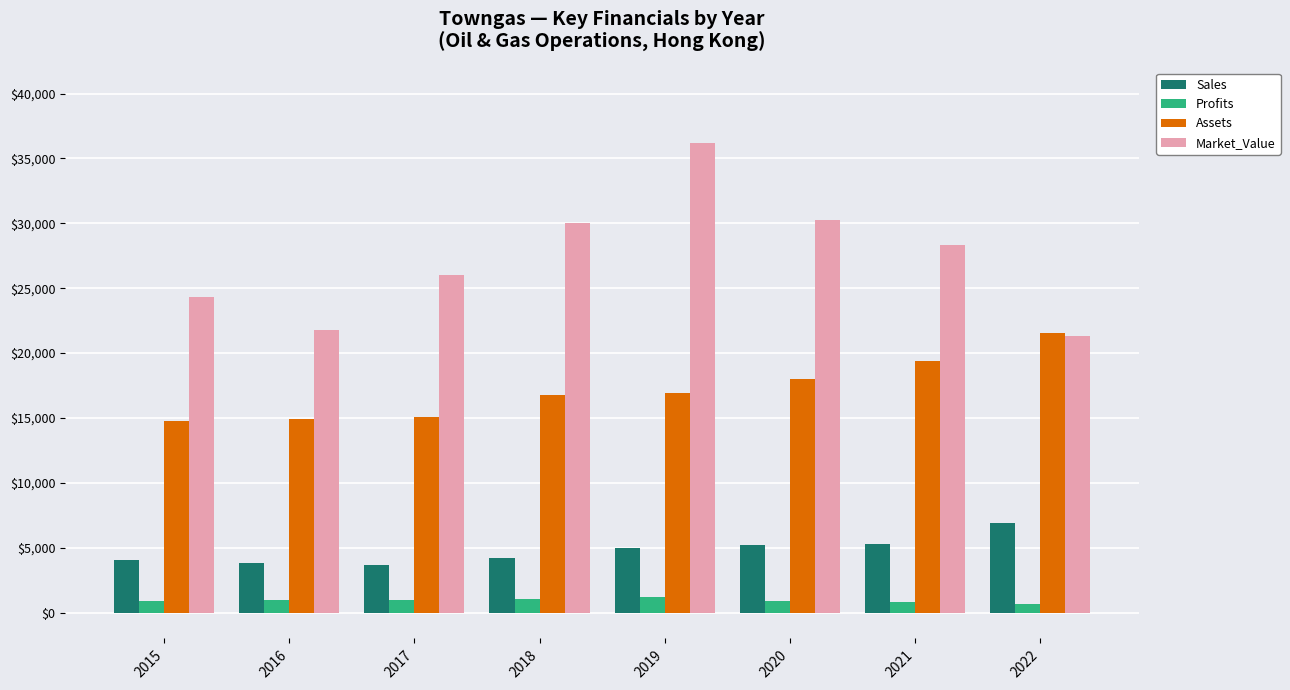

Which series has the largest total across all categories?

Market_Value